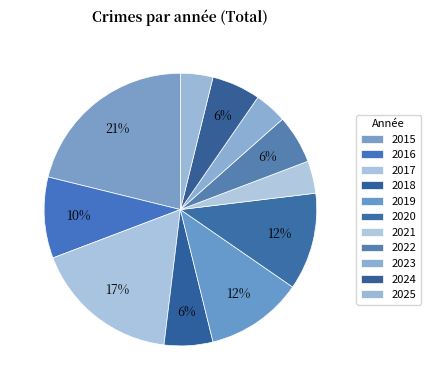

Count the number of slices in the pie.

11